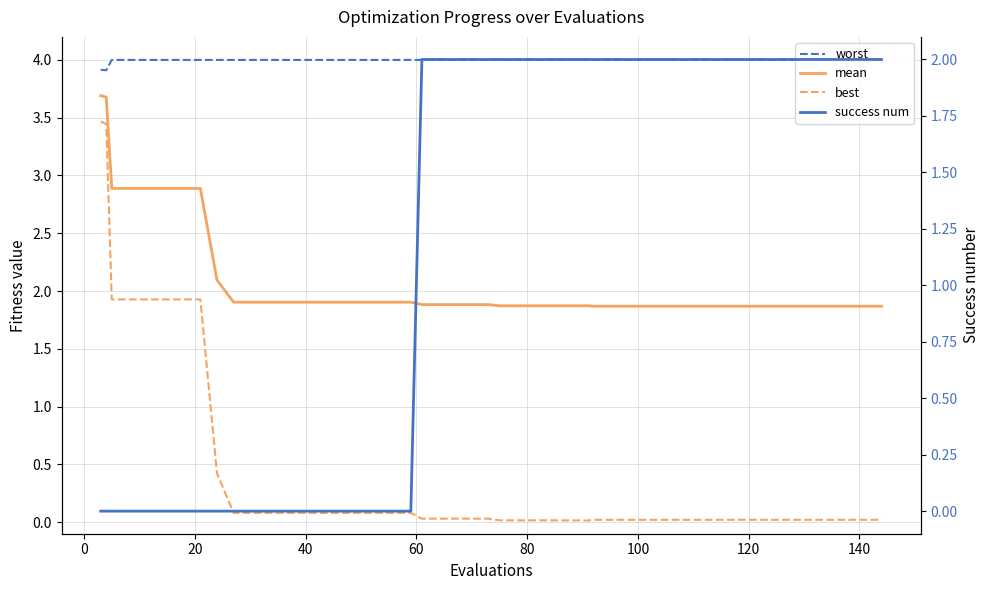

At how many categories does at least one series exceed 1?

40